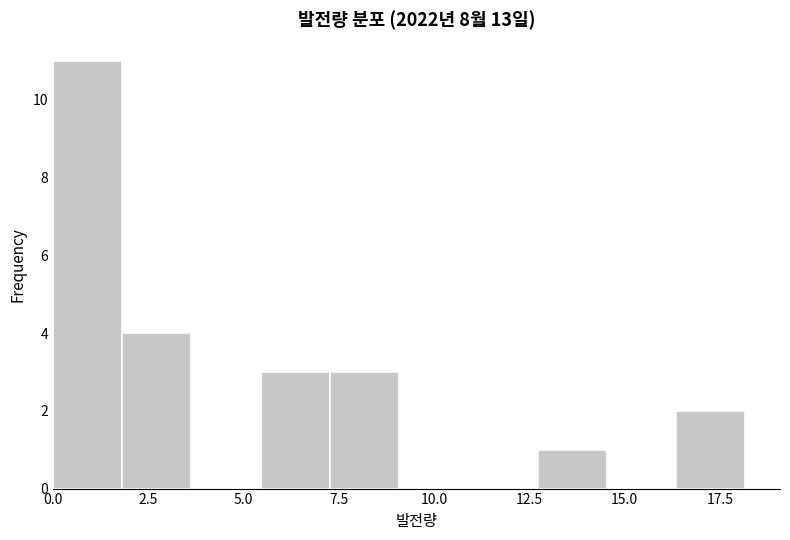

Around what value on the x-axis is the tallest bar? Give the approximate position of its centre, as read against the axis.

1.0